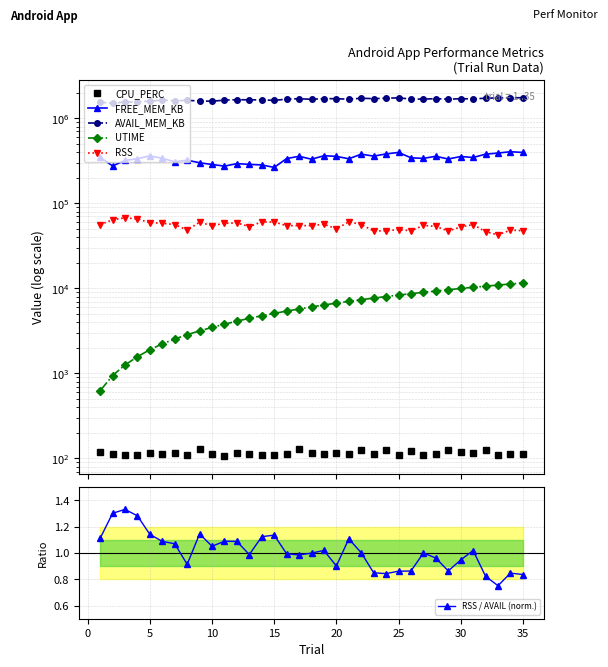

Which series has the largest range (max minus min)?

AVAIL_MEM_KB